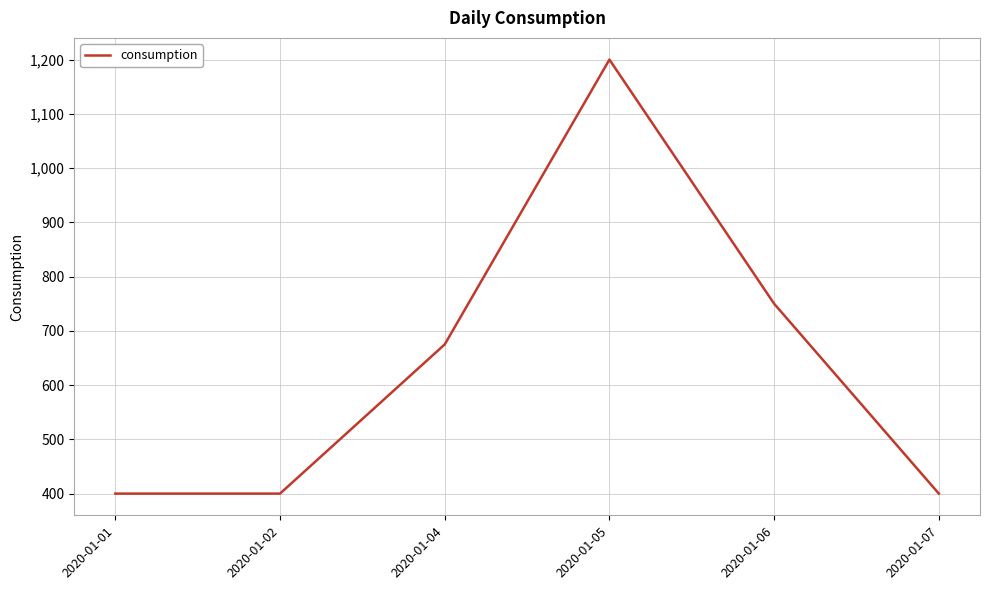

The value at 2020-01-04 is 383. True or false?

False